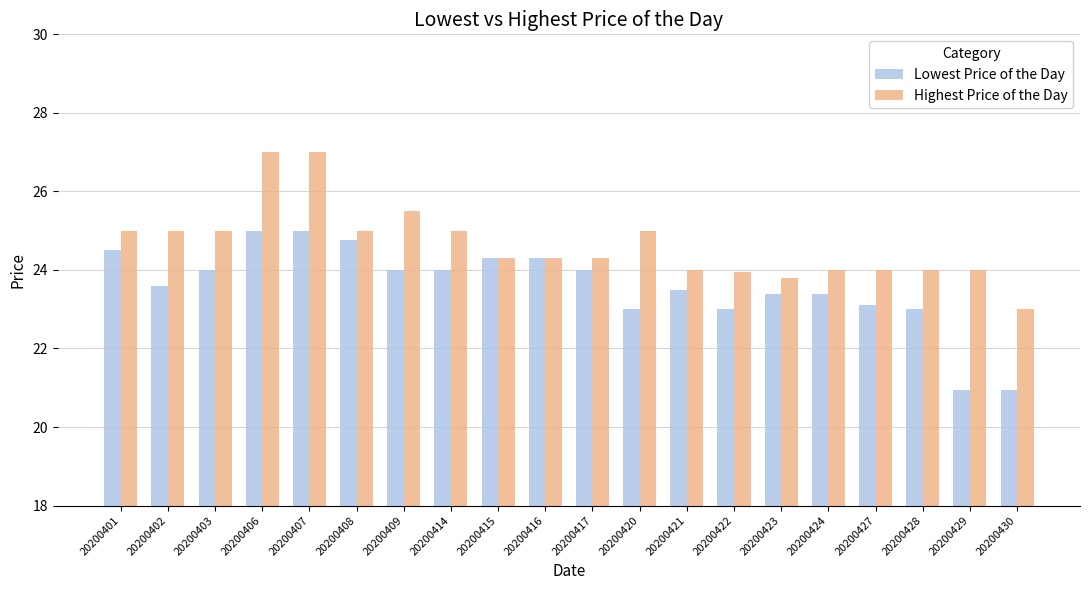

List the series in order of their overall mean, highest first.

Highest Price of the Day, Lowest Price of the Day